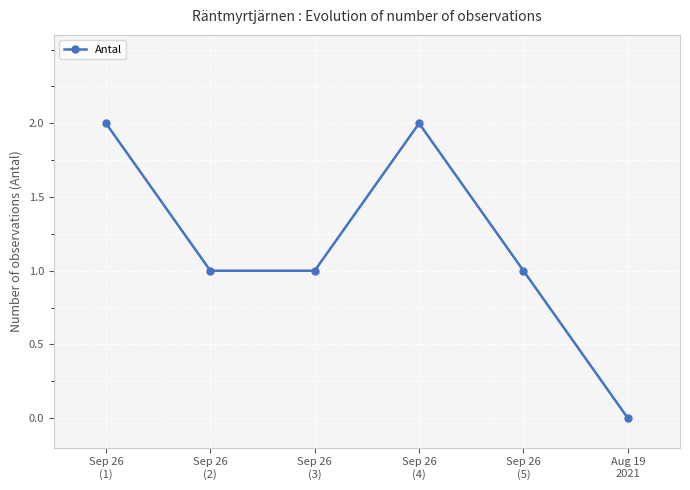

What is the value of the 5th point from the left?

1